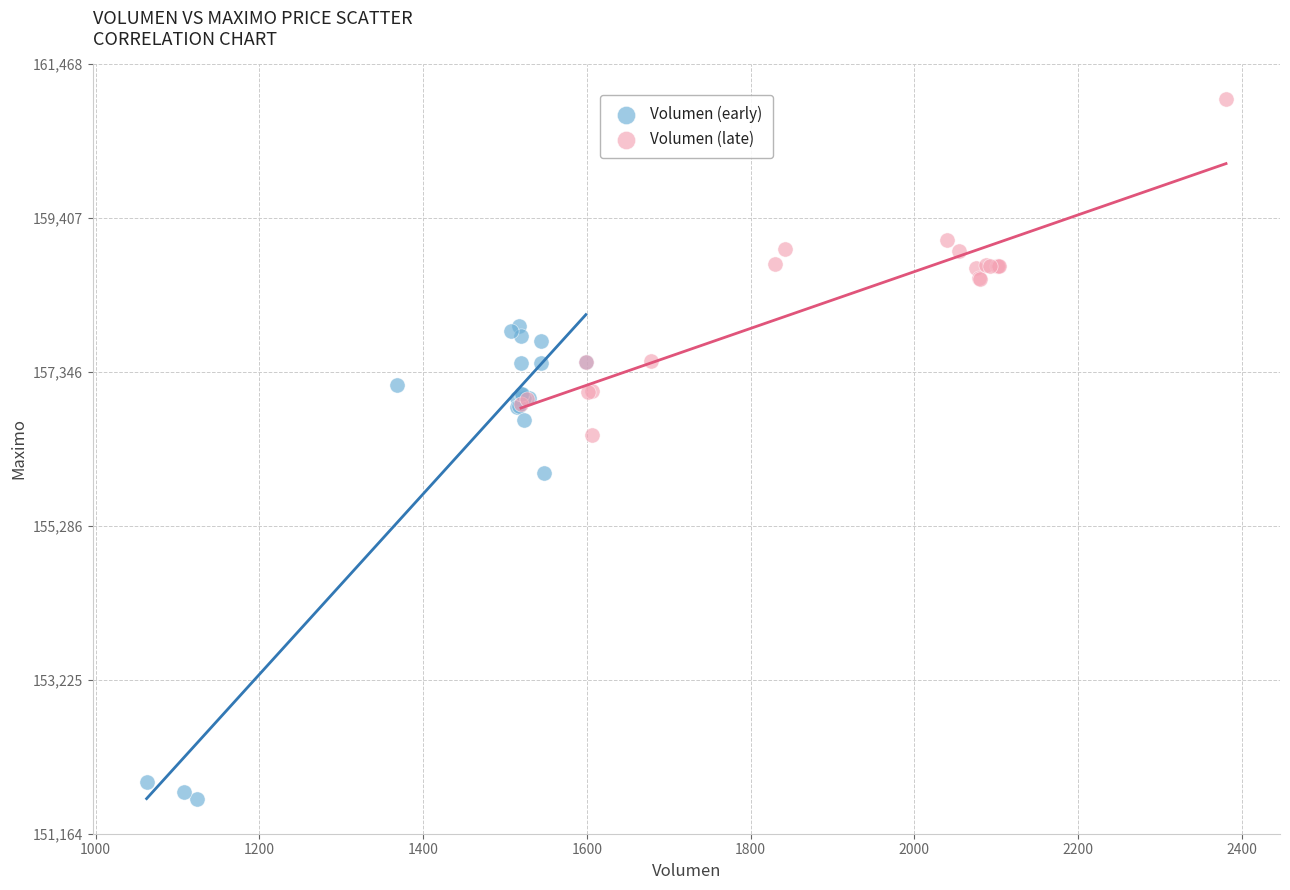

Which series reaches the maximum Y coordinate?

Volumen (late)